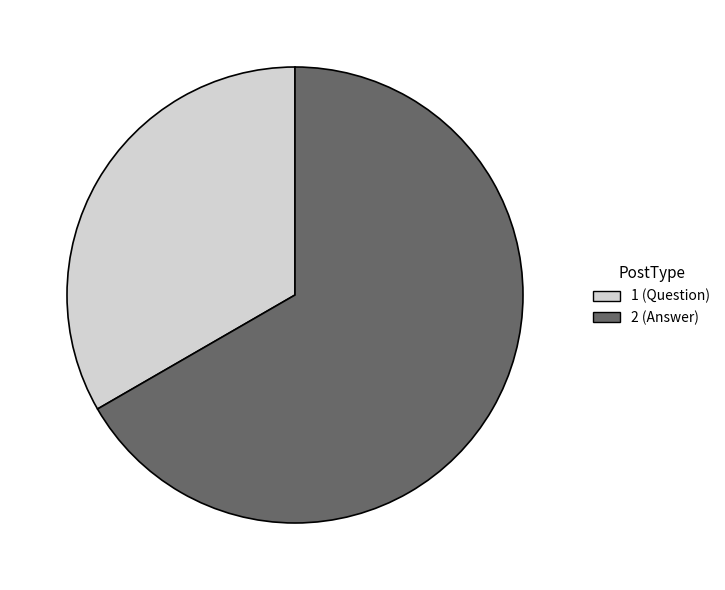

Does any single category account for the majority?

Yes